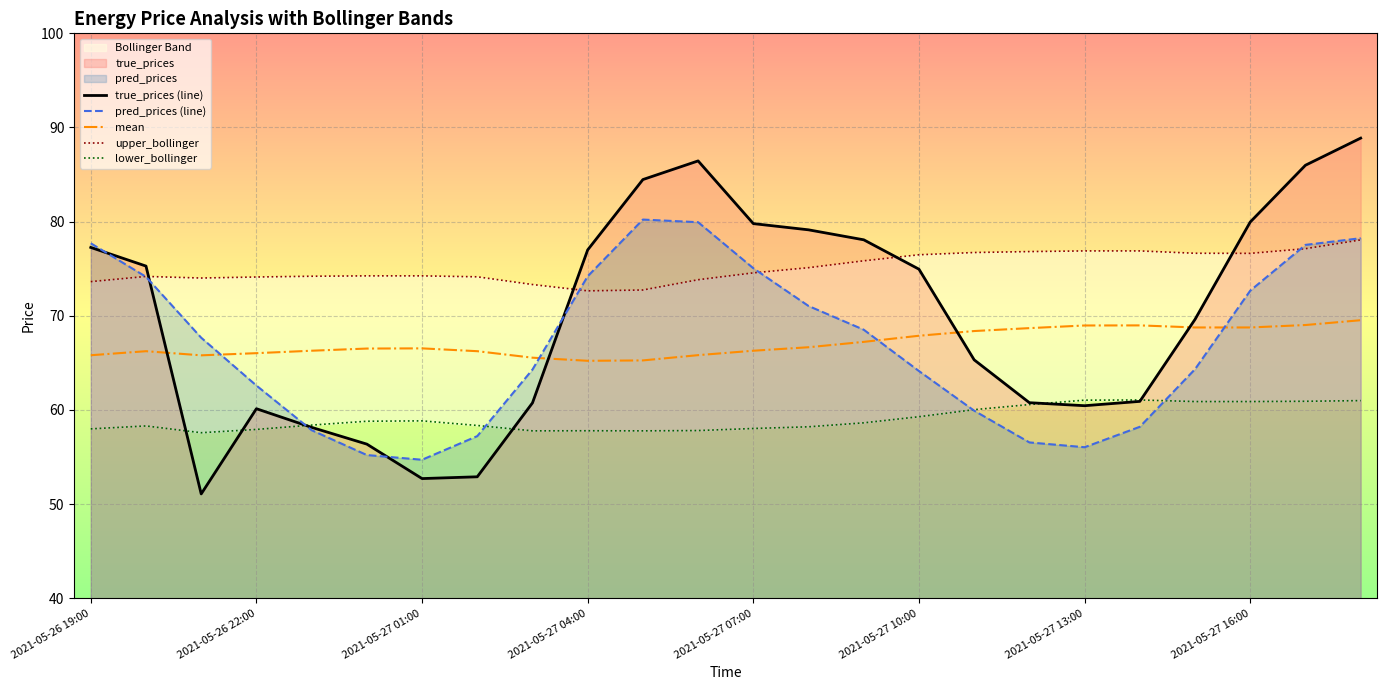

The upper_bollinger series shows 76.8 at 17. True or false?

True